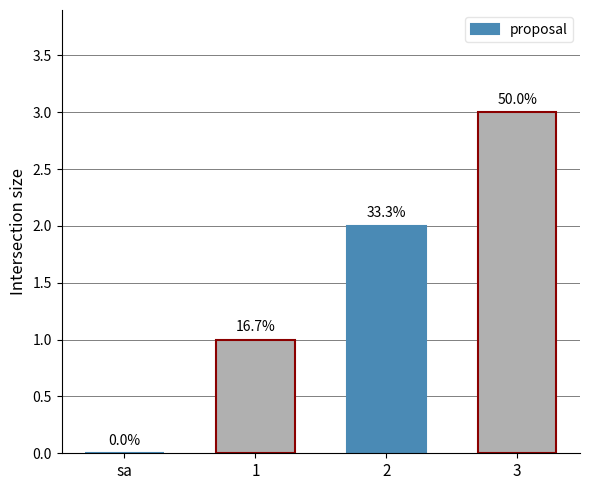

Rank the categories by value from lowest to highest.

sa, 1, 2, 3